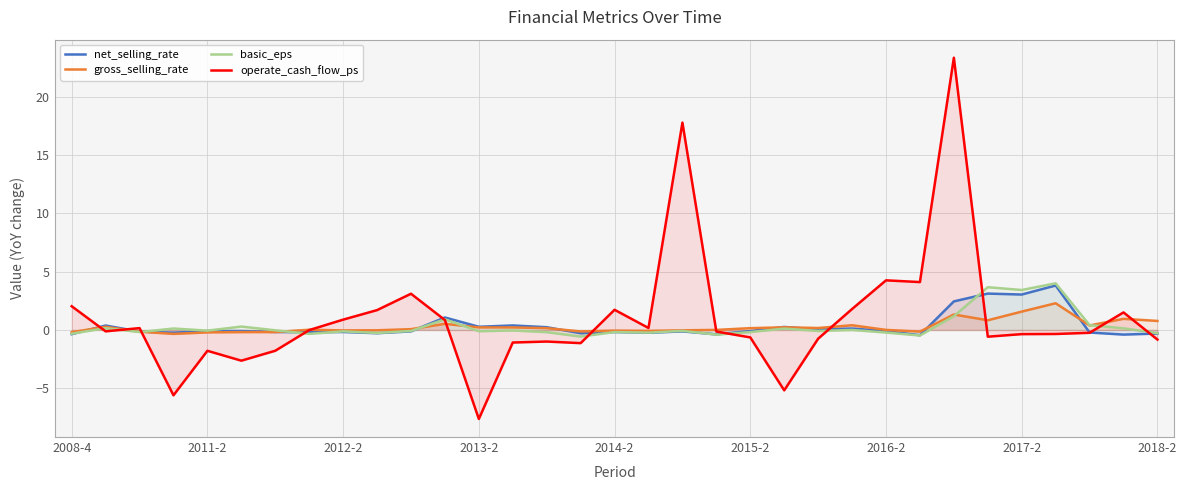

Which series has the largest range (max minus min)?

operate_cash_flow_ps